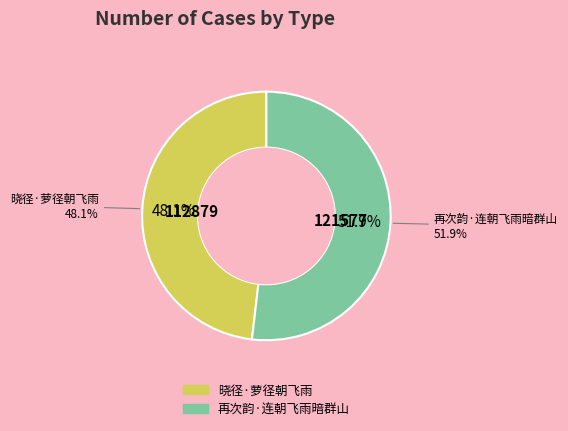

True or false: 再次韵·连朝飞雨暗群山 accounts for 52% of the total.

True